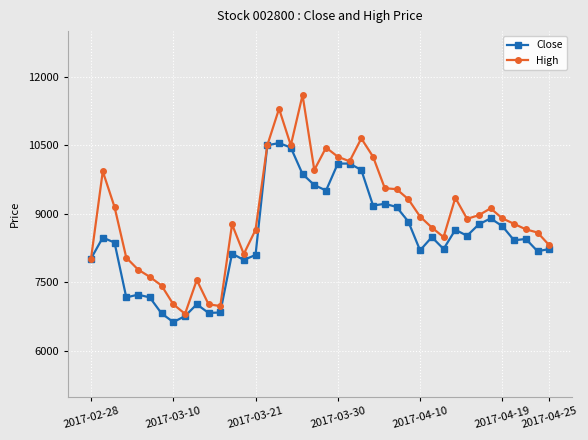

What is the value of the Close point at the 18th from the left?

10450